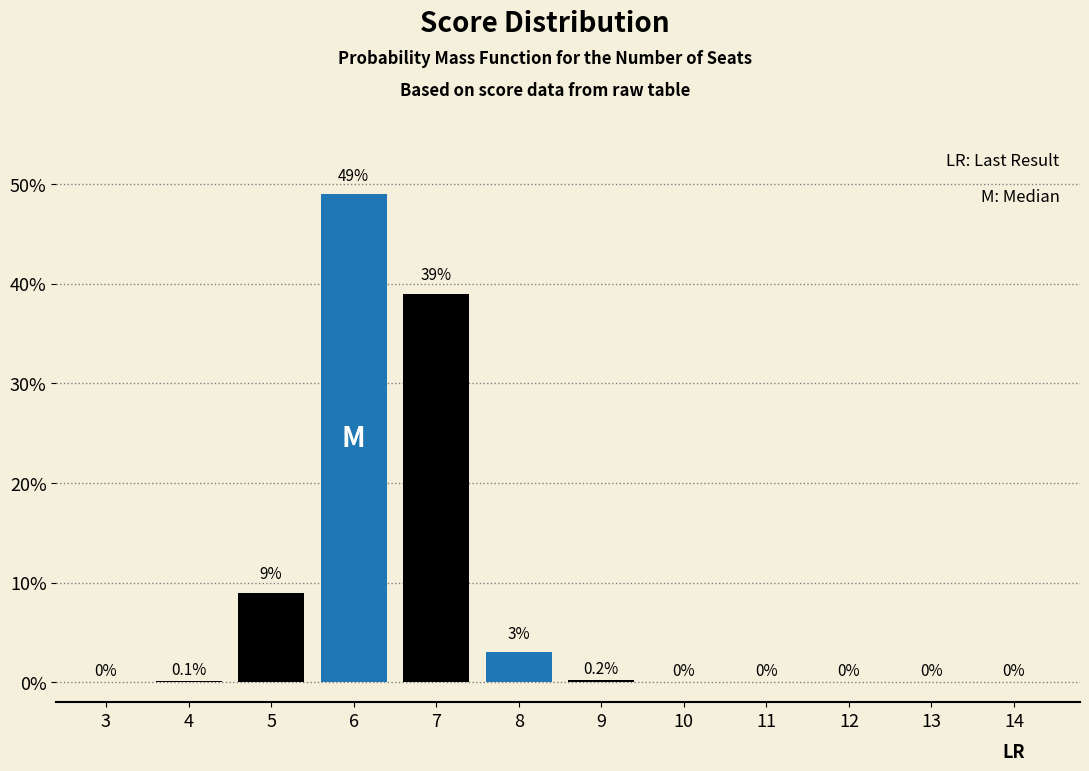

Reading right to left, list all the values displayed in this chart.

14=0.0	13=0.0	12=0.0	11=0.0	10=0.0	9=0.2	8=3.0	7=39.0	6=49.0	5=9.0	4=0.1	3=0.0